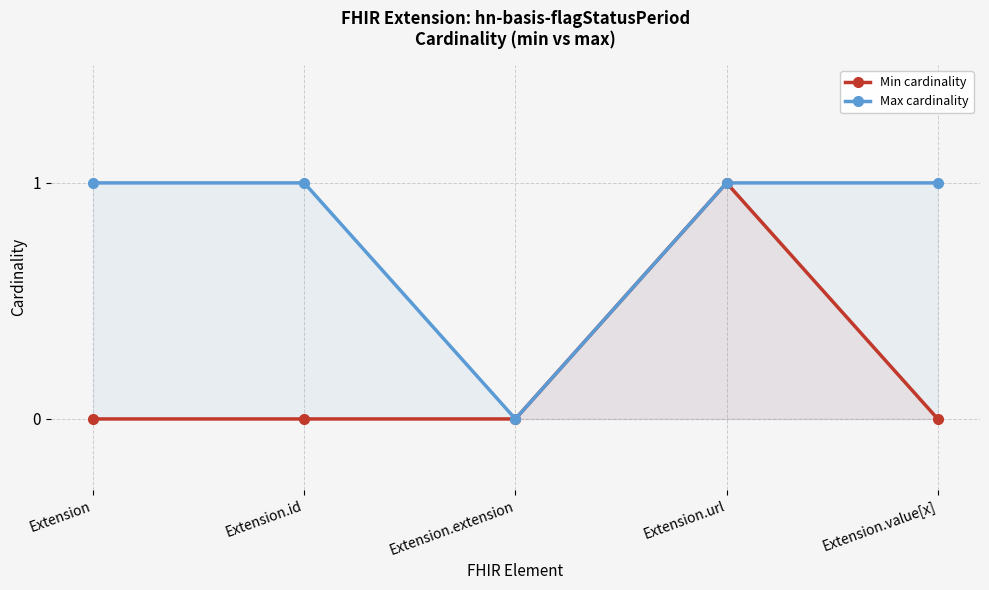

Which category has the lowest value across all series?

Extension